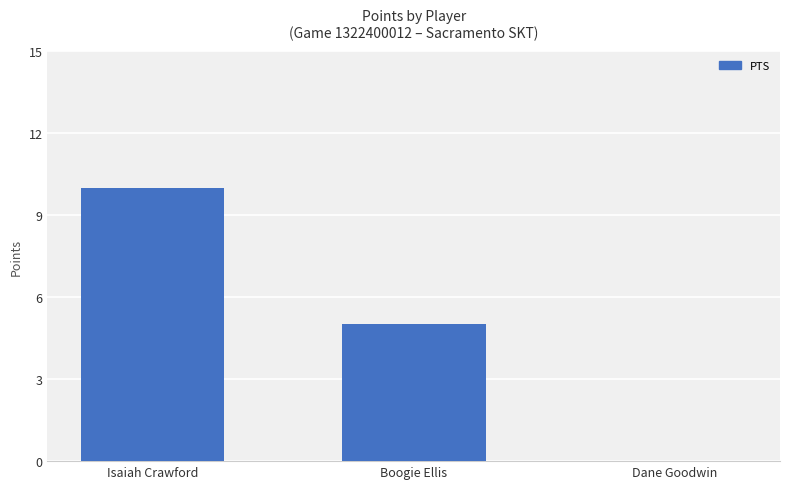

Is it true that the value at Isaiah Crawford is 10?

True